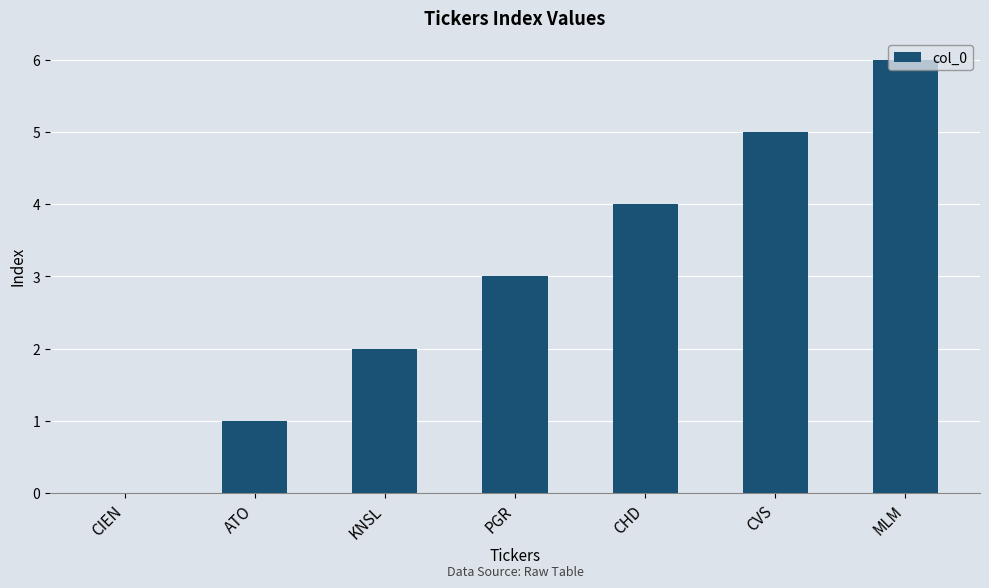

Reading left to right, transcribe all the data shown in this chart.

CIEN=0	ATO=1	KNSL=2	PGR=3	CHD=4	CVS=5	MLM=6